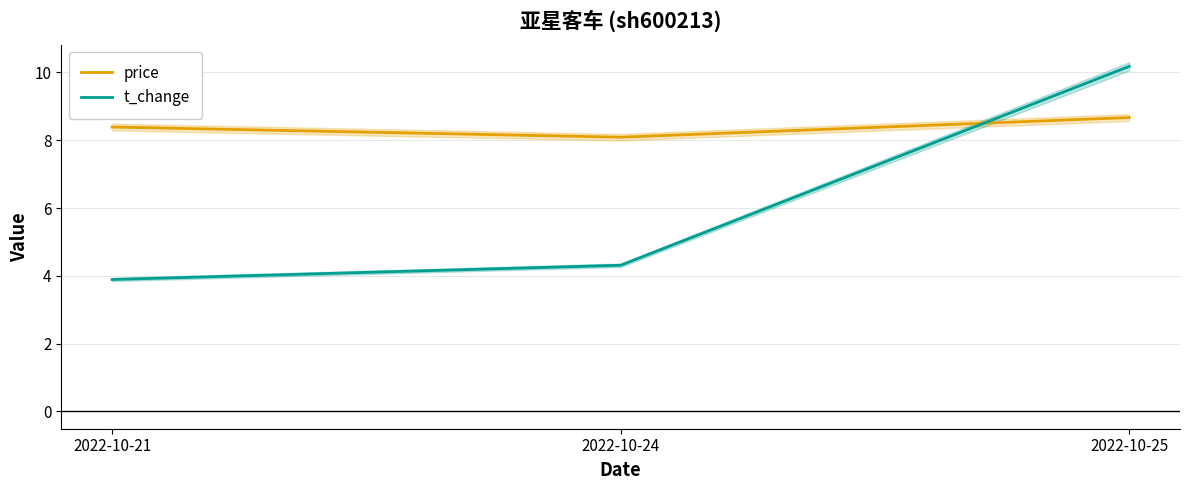

Reading left to right, list all the values displayed in this chart.

price: 2022-10-21=8.4	2022-10-24=8.1	2022-10-25=8.7
t_change: 2022-10-21=3.9	2022-10-24=4.3	2022-10-25=10.2